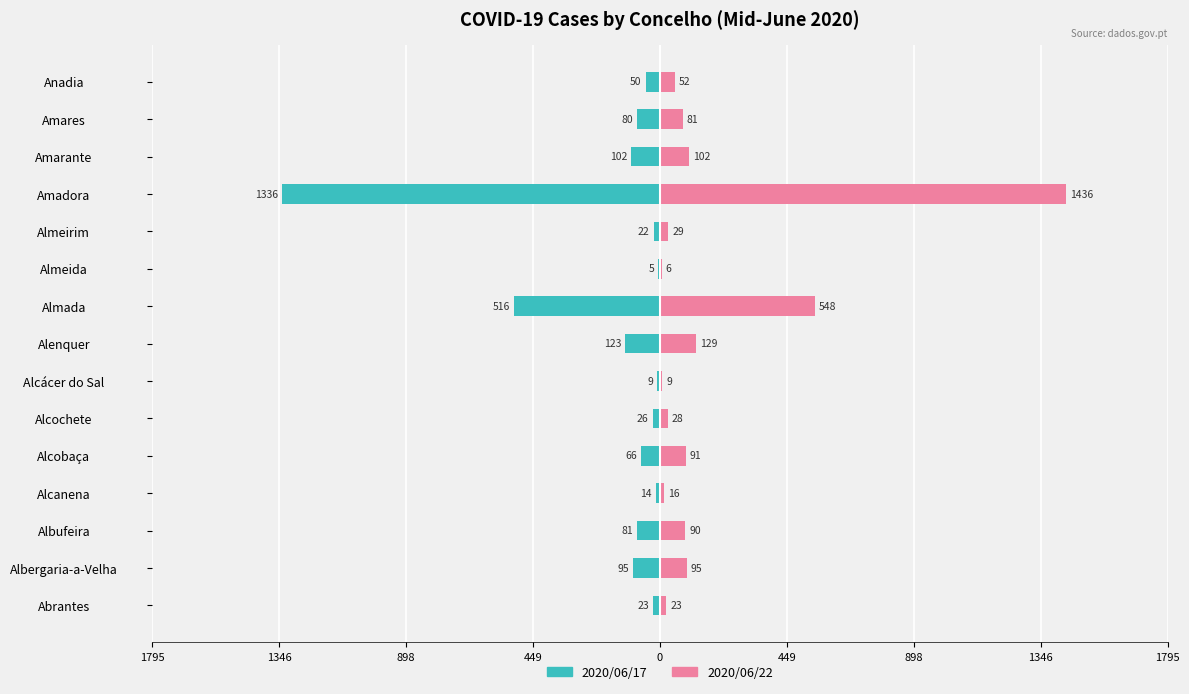

What is the difference between the highest and lowest values at Amadora?

2772